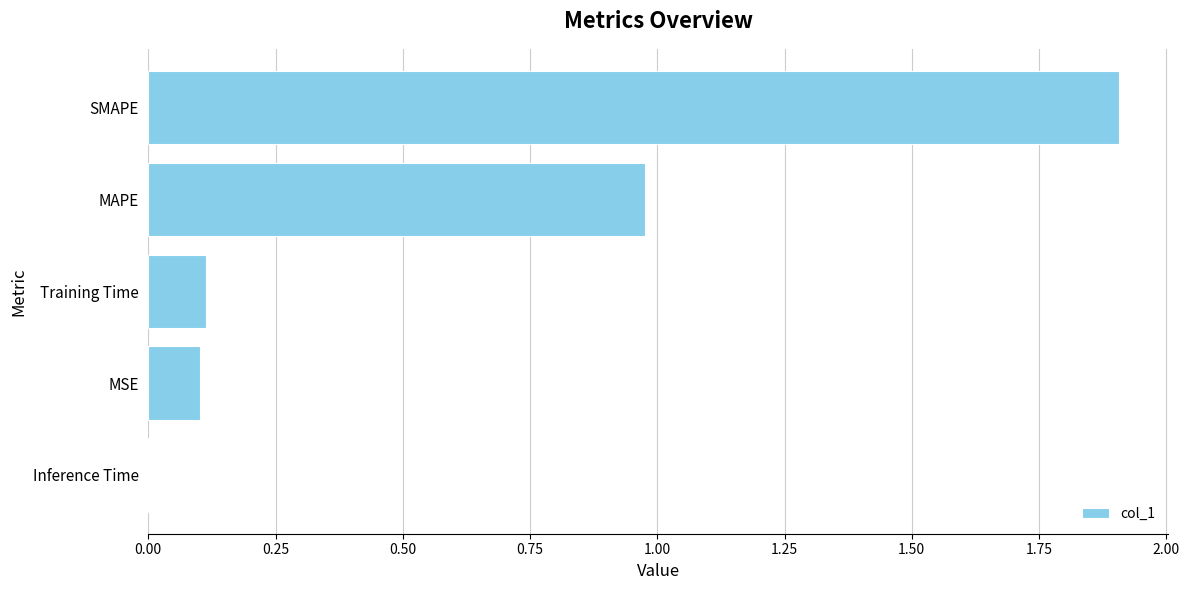

Between MSE and Inference Time, which is larger?

MSE